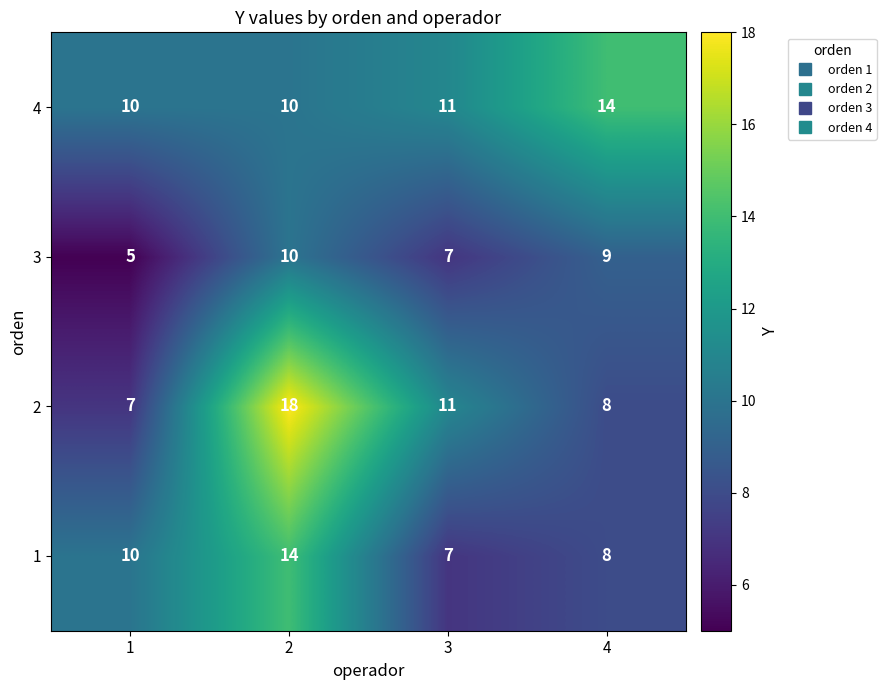

Is the value of 1 at 3 greater than the value of 4 at 4?

No